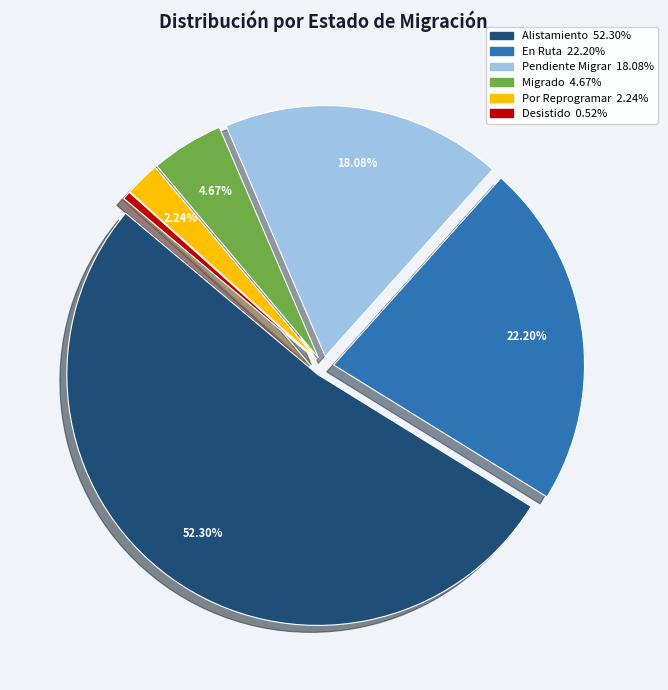

Rank the categories by value from lowest to highest.

Desistido, Por Reprogramar, Migrado, Pendiente Migrar, En Ruta, Alistamiento